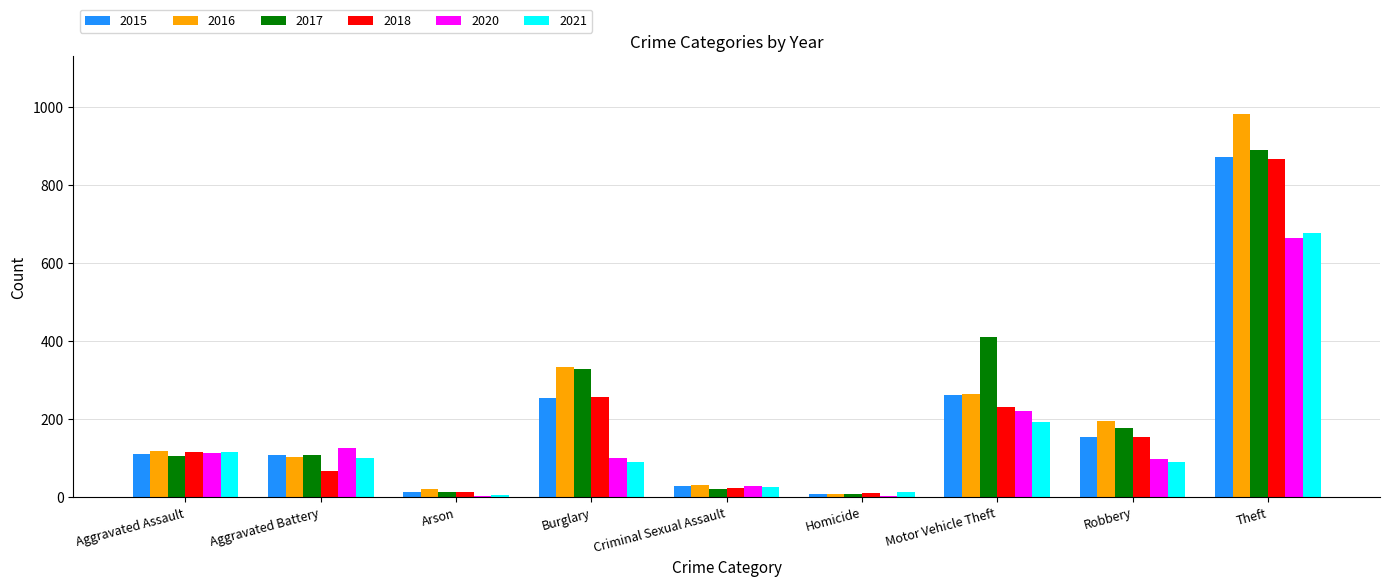

Read the 2015 value at Criminal Sexual Assault.

29